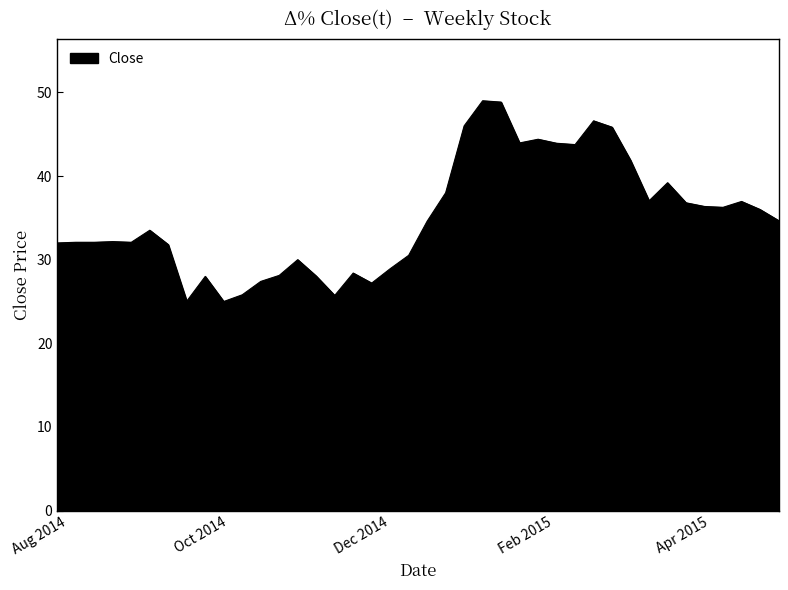

What is the minimum value shown in the chart?

25.0